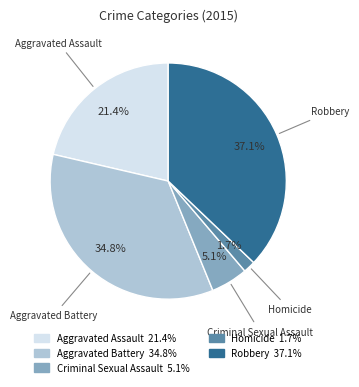

Between Robbery and Aggravated Battery, which is larger?

Robbery